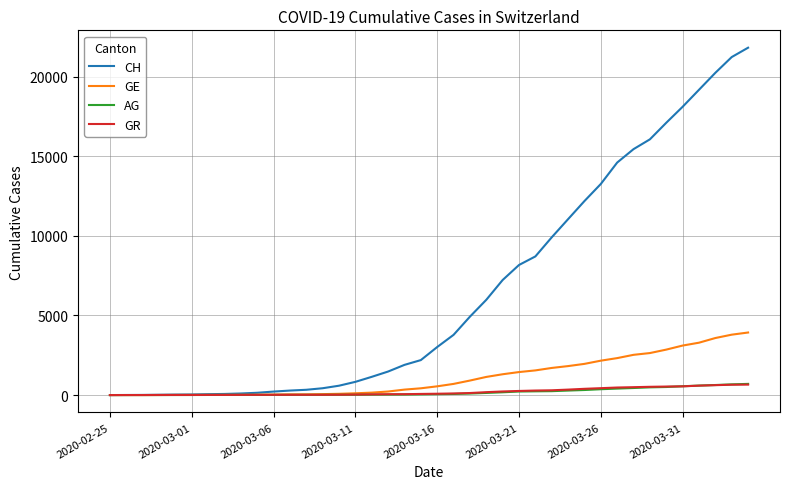

What is the maximum value for AG?

702